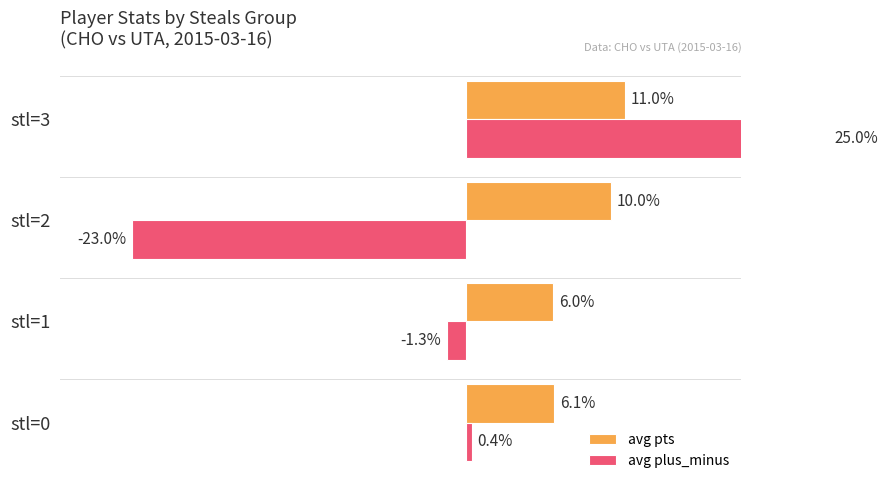

What is the difference between the highest and lowest values at stl=1?

7.3